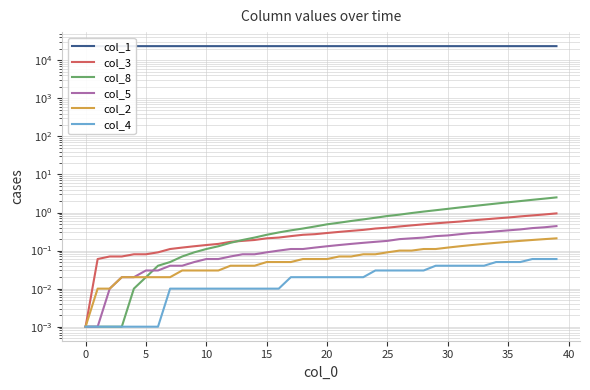

Does the chart have visible grid lines?

Yes